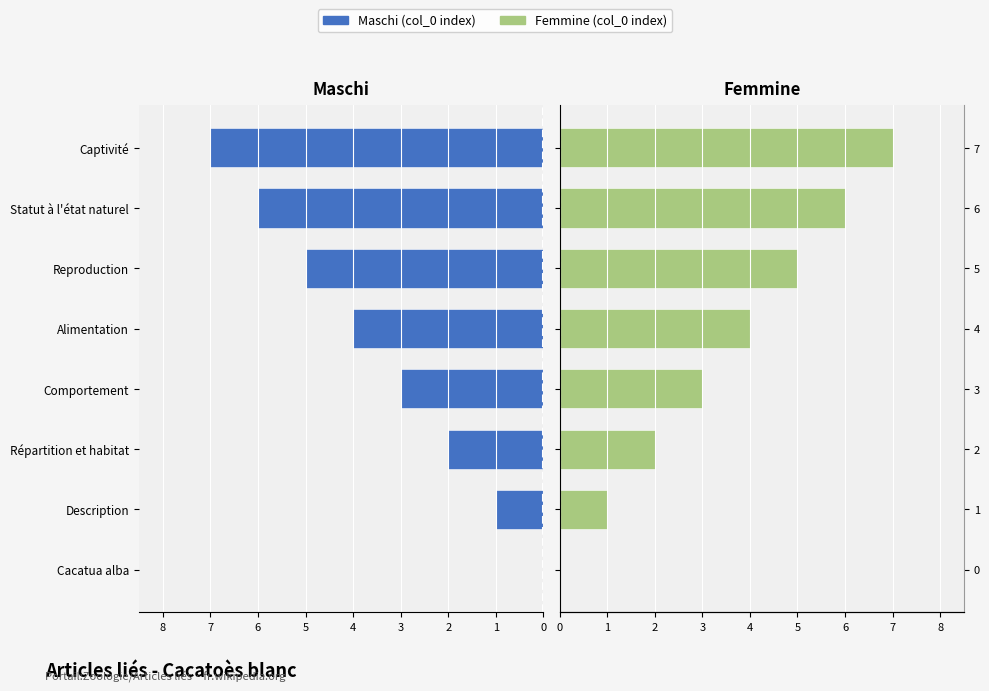

The Femmine series shows 3 at Comportement. True or false?

True